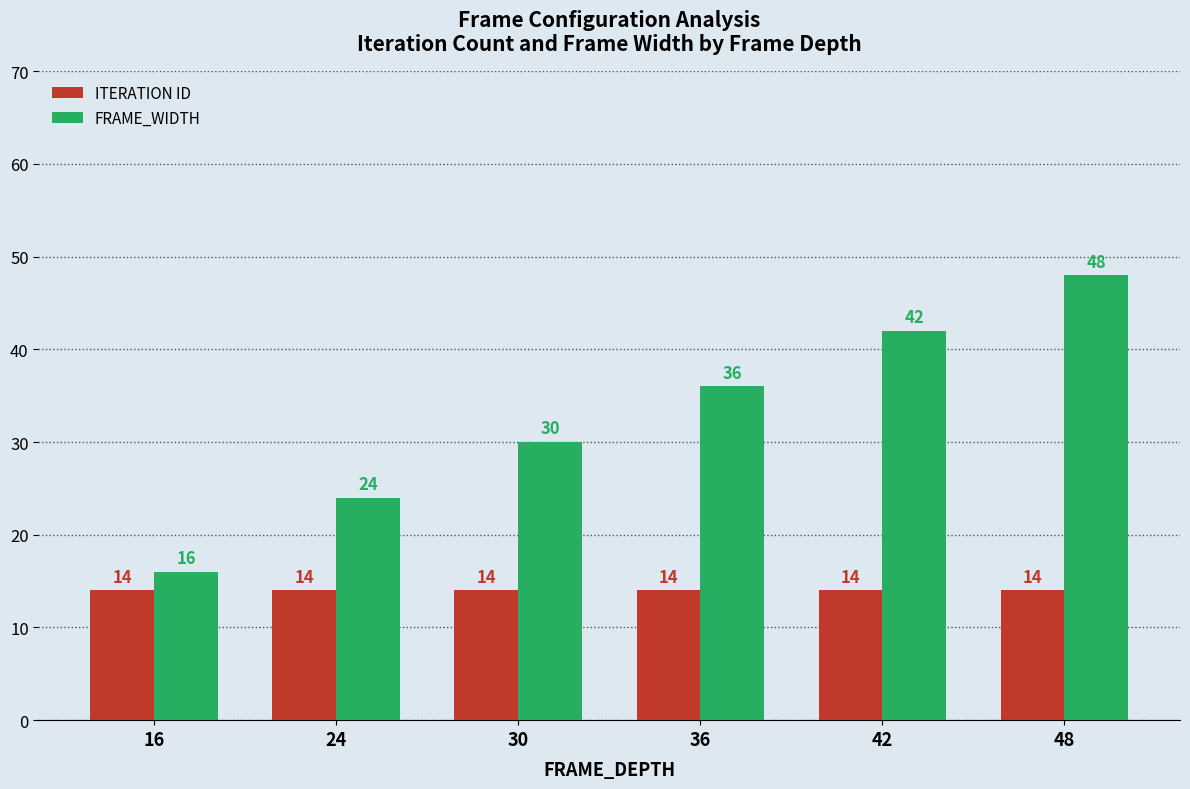

List the series in order of their overall mean, lowest first.

ITERATION ID, FRAME_WIDTH